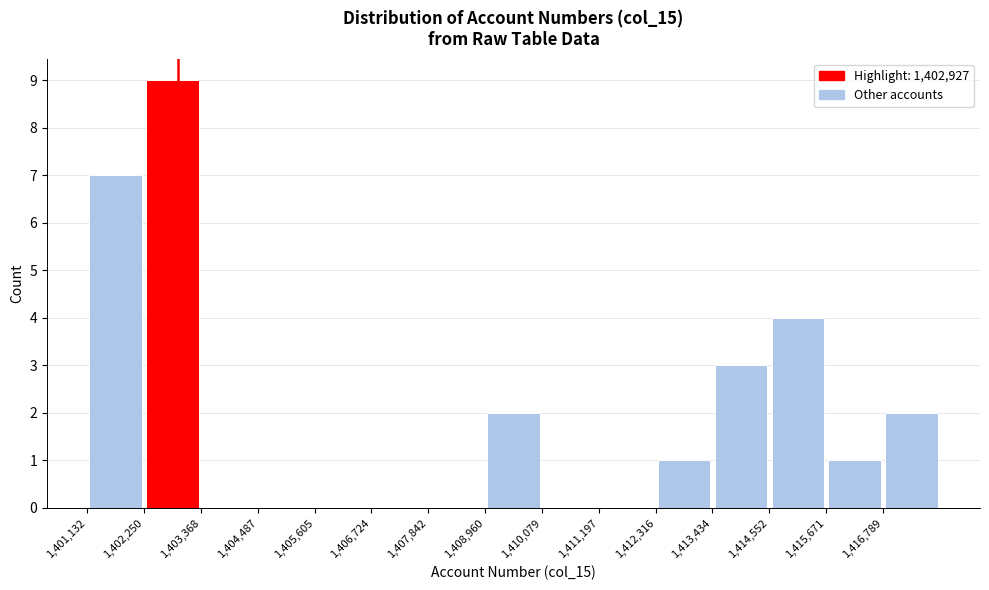

What is the height of the bar covering 1402200 to 1403400 on the x-axis? Neither the bar edges nor the heights are printed on the chart, so give them approximately, as read against the axes.

9